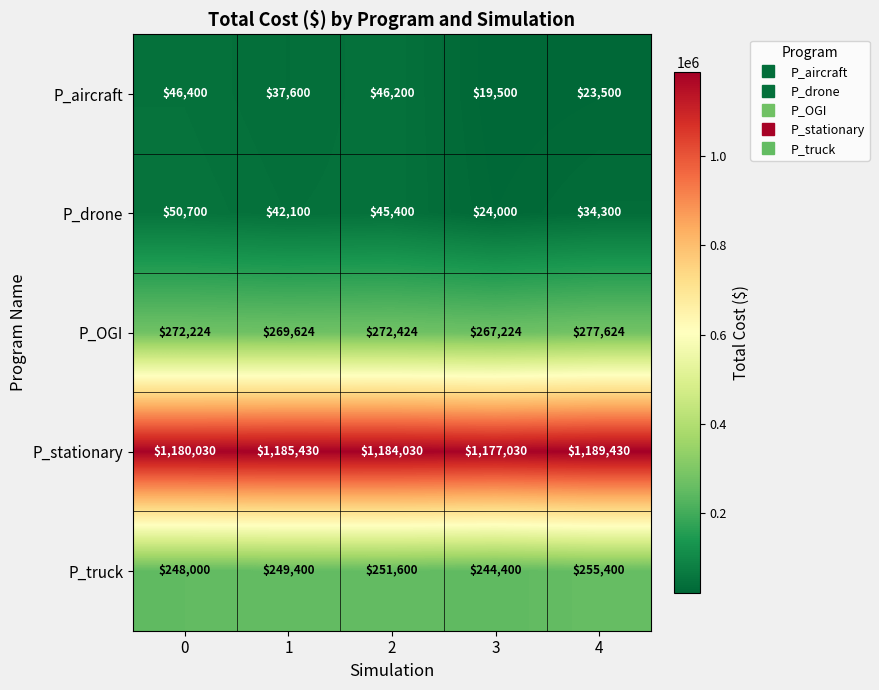

The P_aircraft series shows 19500 at 3. True or false?

True